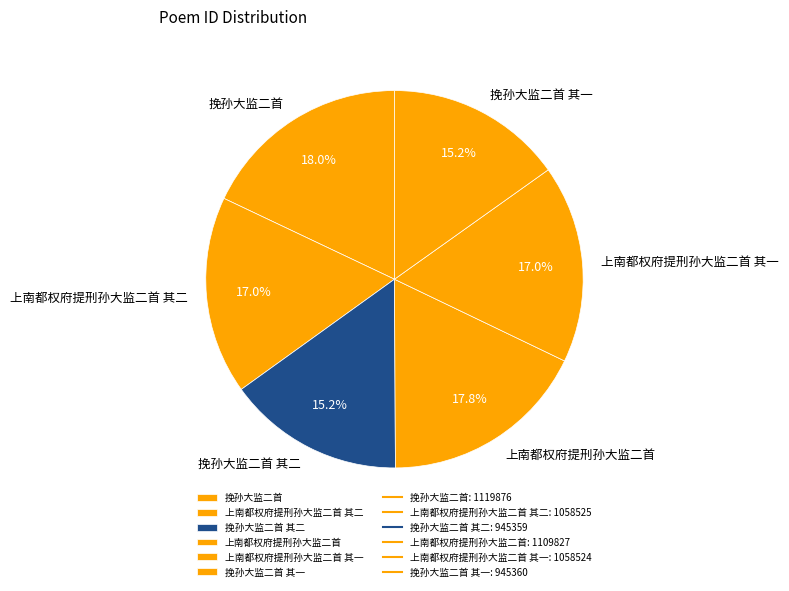

True or false: 挽孙大监二首 其一 accounts for 15% of the total.

True